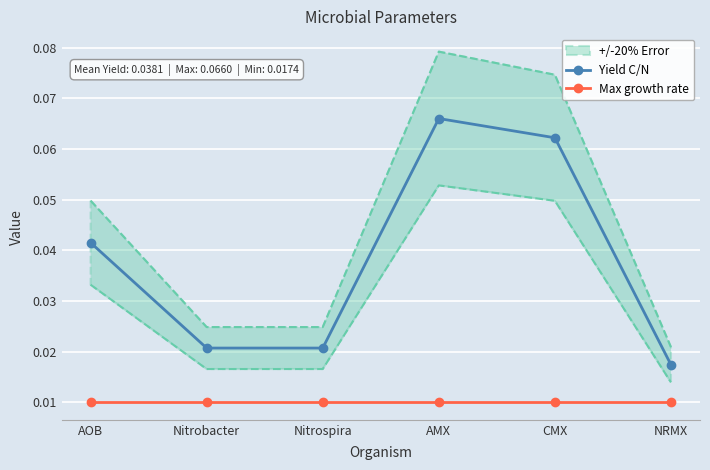

Reading right to left, what are all the values shown in this chart?

Yield C/N: 0.0	0.1	0.1	0.0	0.0	0.0
Max growth rate: 0.0	0.0	0.0	0.0	0.0	0.0